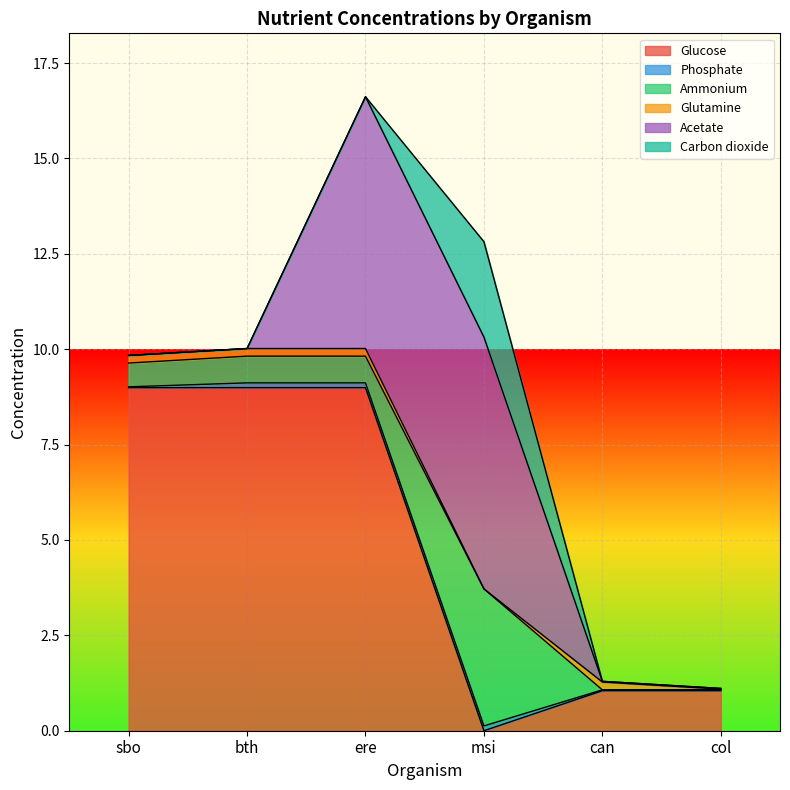

What is the maximum value shown in the chart?

9.0